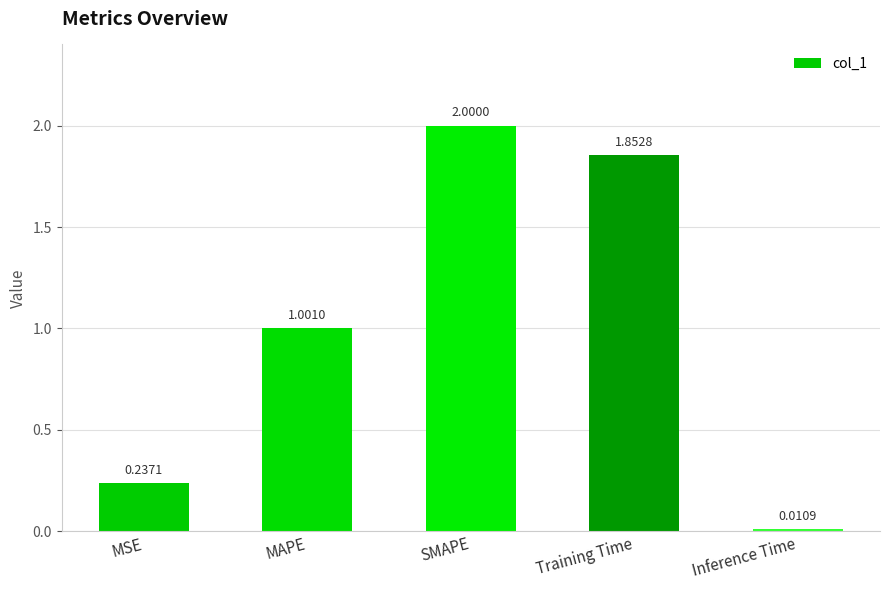

What is the label of the 4th bar from the left?

Training Time